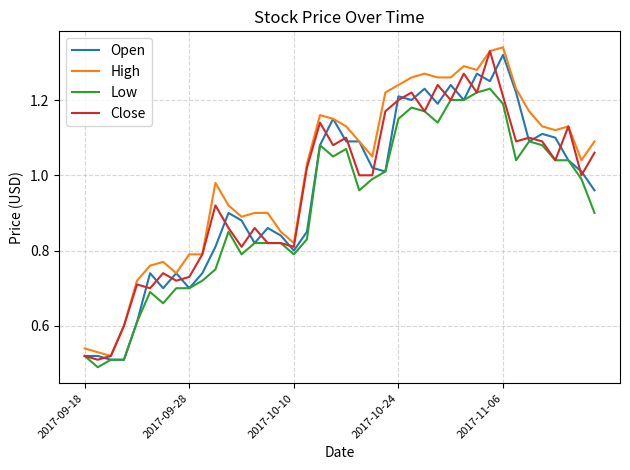

Which series has the largest total across all categories?

High